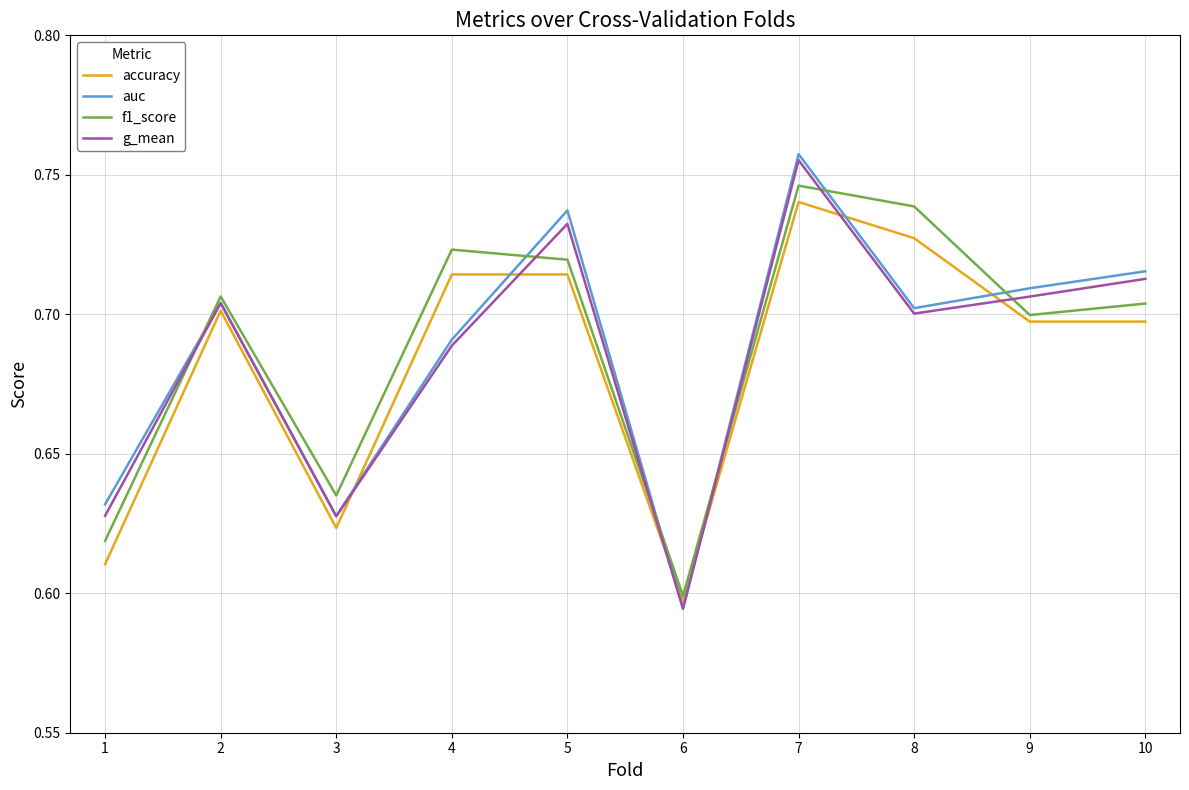

In f1_score, how many points are higher than both neighbors (excluding endpoints)?

3